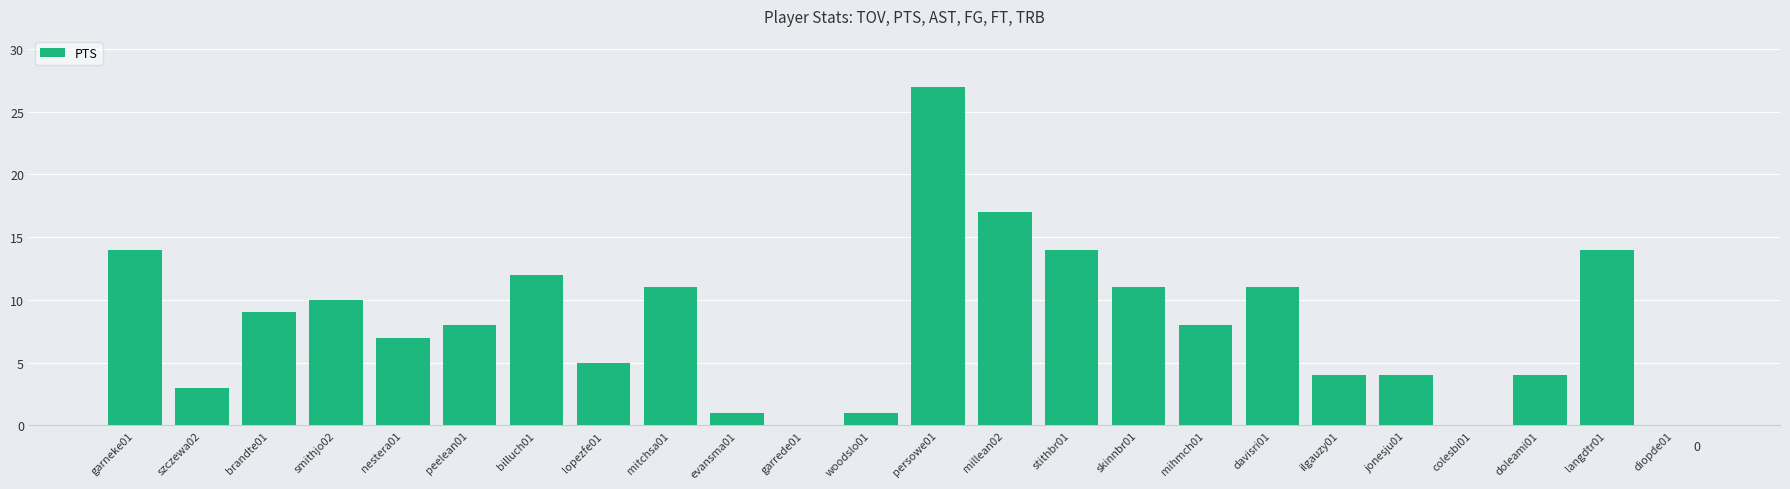

How many data points does each series have?

24